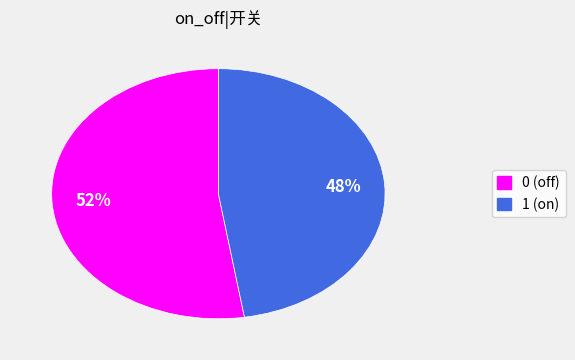

Combined, do 0 (off) and 1 (on) account for over 50%?

Yes